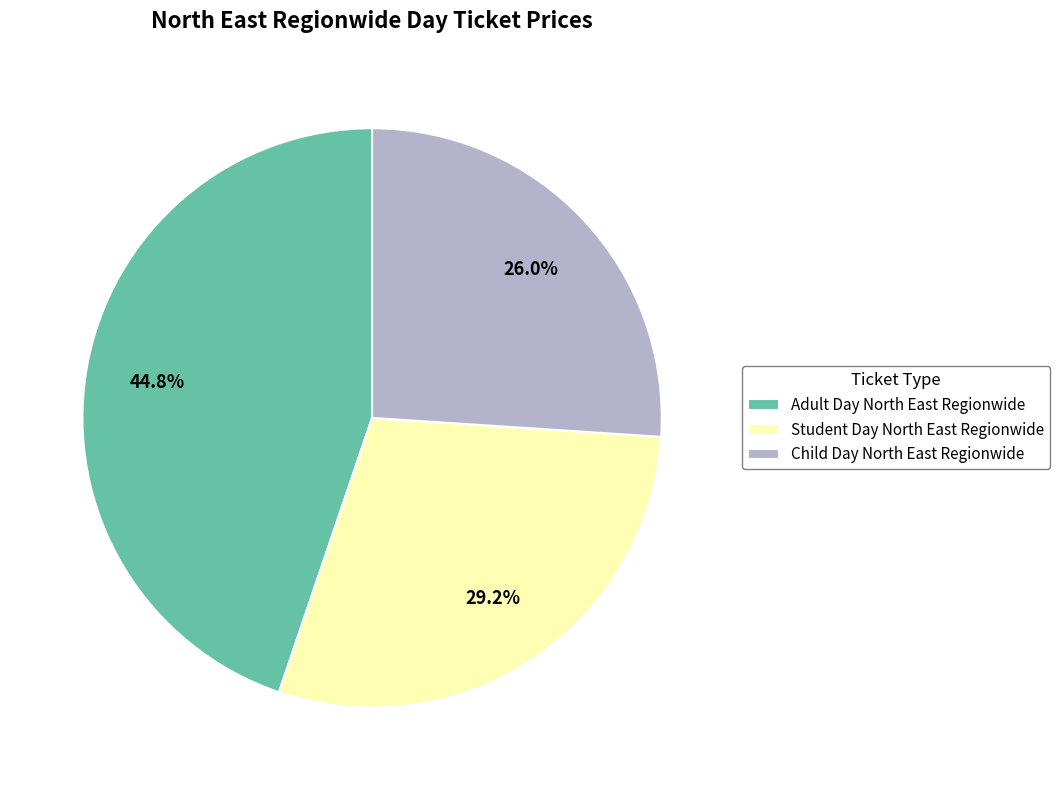

Is there any slice that represents more than half of the pie?

No